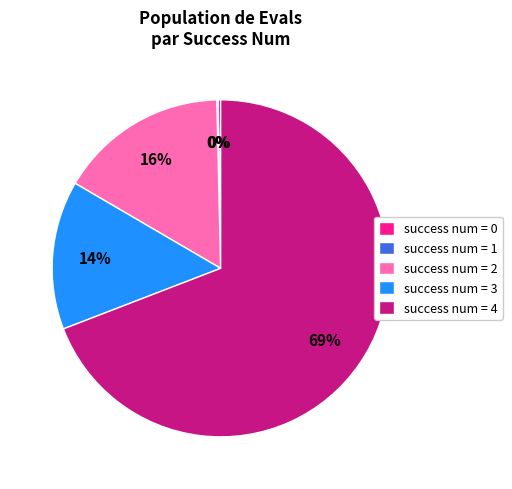

Which category has the biggest portion of the pie?

success num = 4